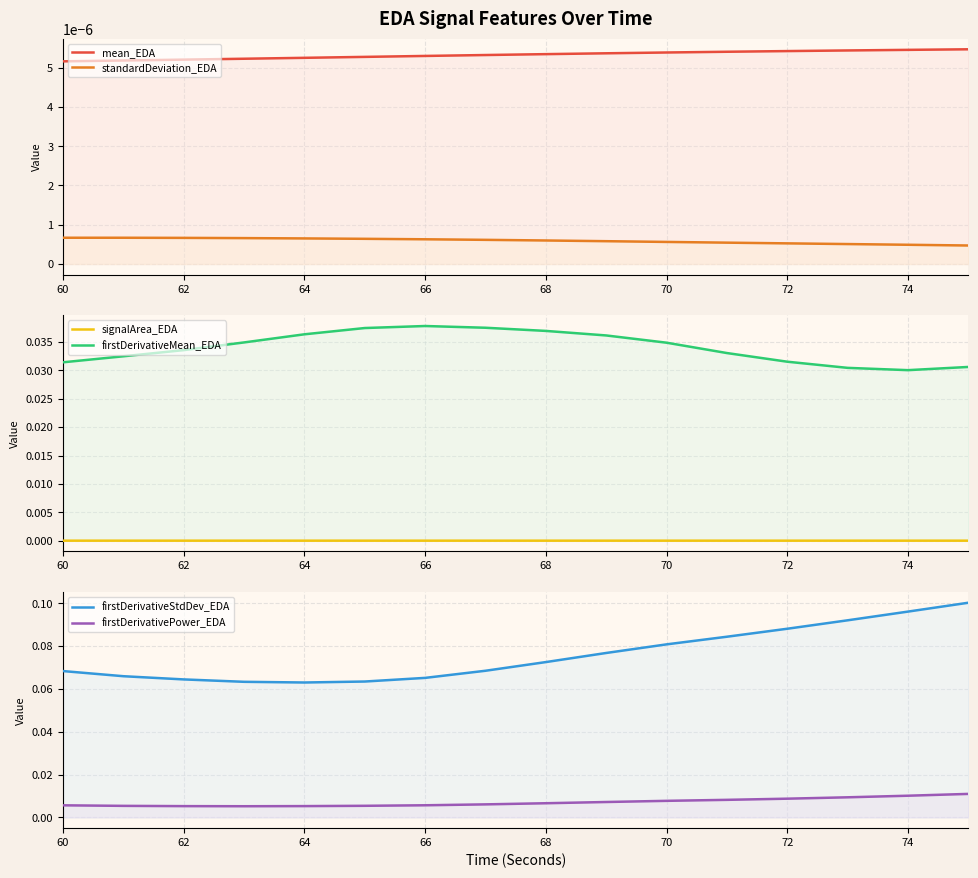

Which series has the largest total across all categories?

firstDerivativeStdDev_EDA